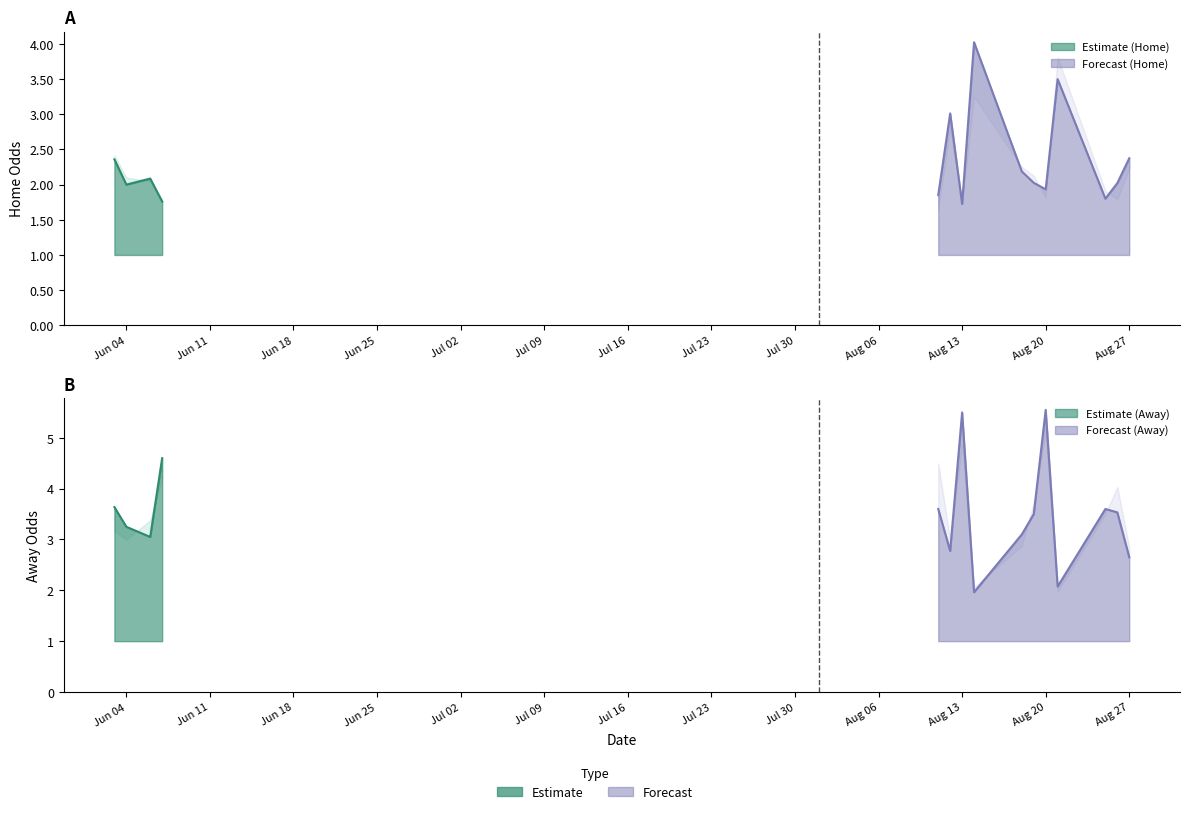

Which category has the highest value in the oddH series?

17